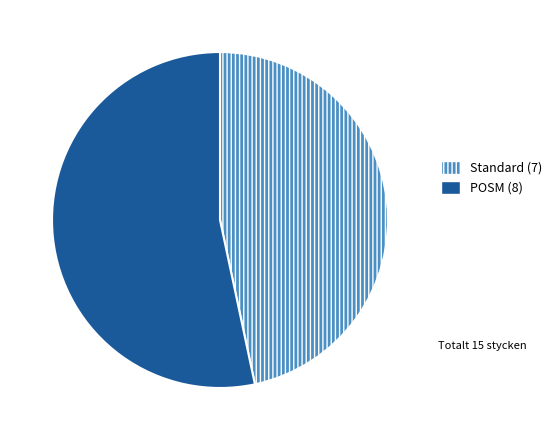

Count the number of slices in the pie.

2